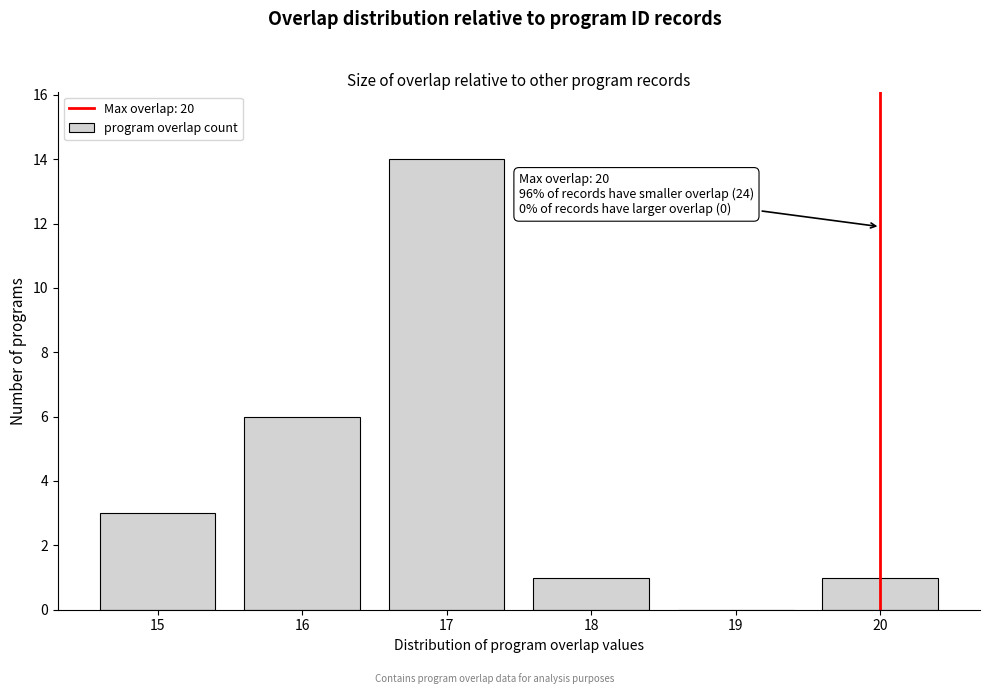

Over which range of the x-axis is the bar tallest?

16.5 to 17.5